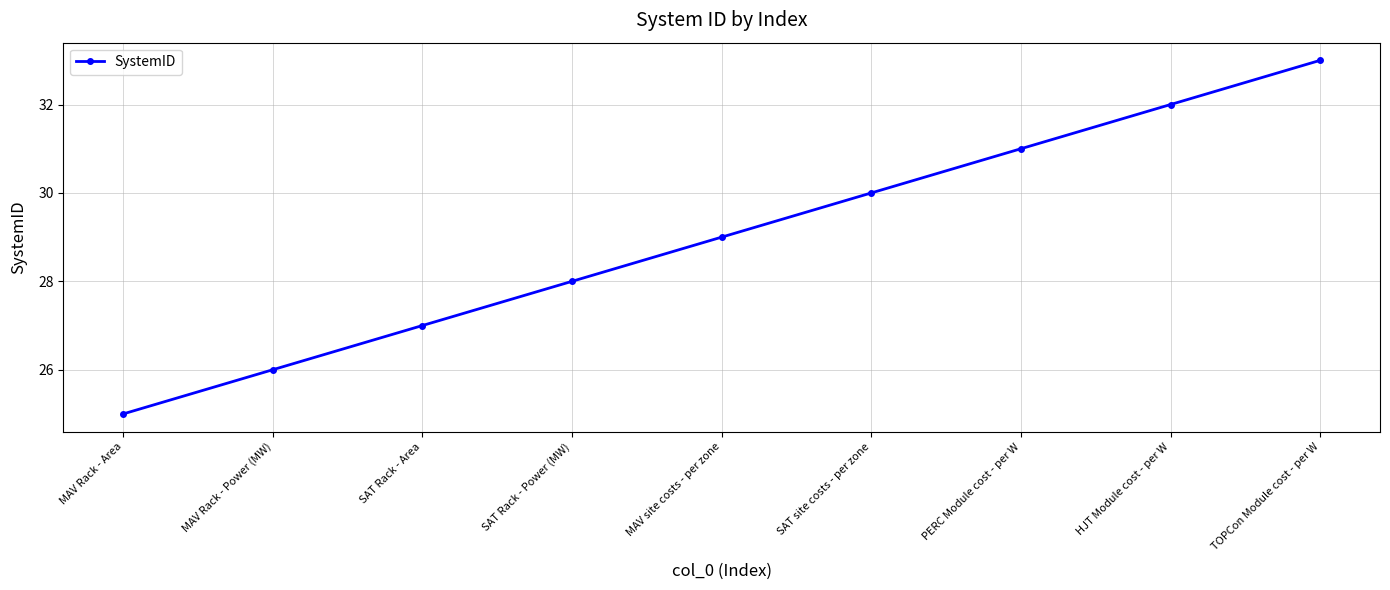

How many series are shown in this chart?

1